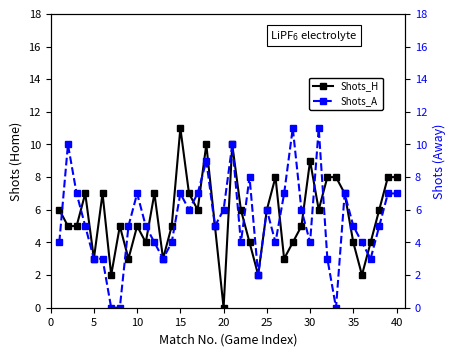

How many lines are shown in the chart?

2